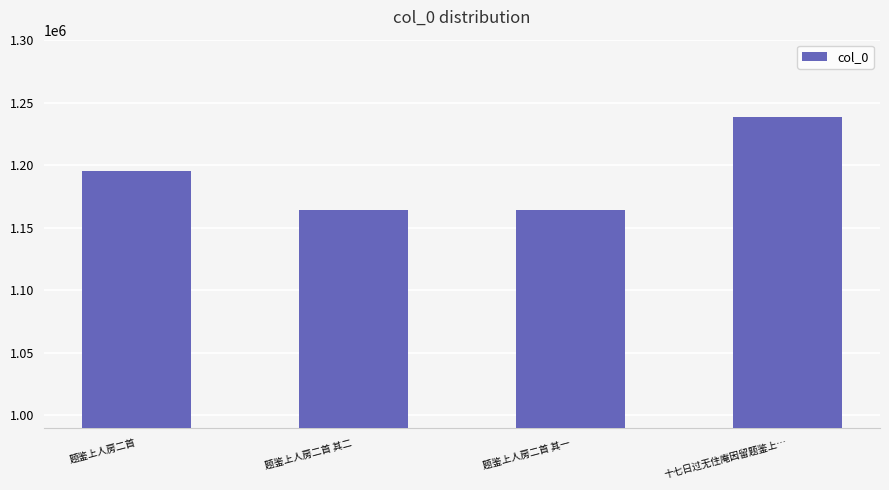

What is the sum of the values at 十七日过无住庵因留题鉴上… and 题鉴上人房二首 其一?

2402978